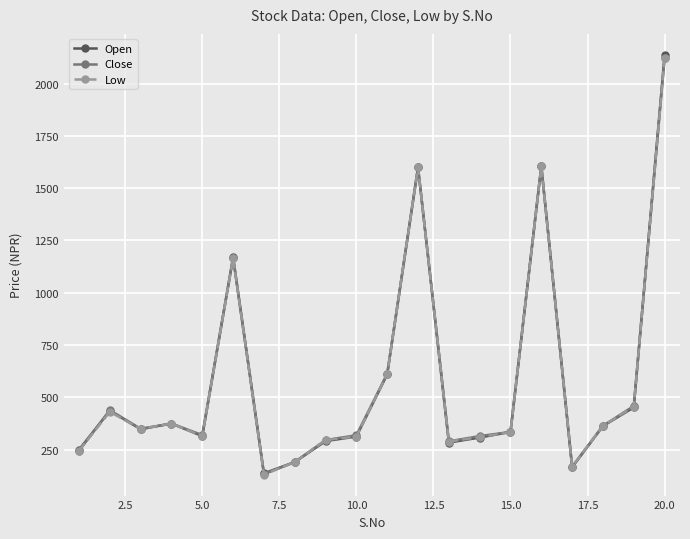

What is the value of the Low point at the 20th from the left?

2121